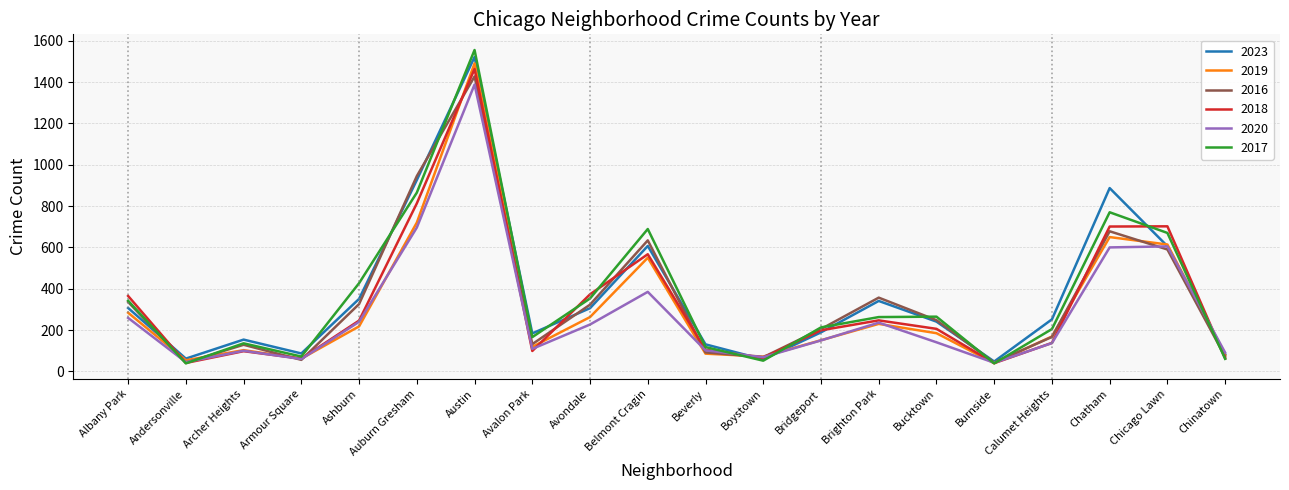

Which series changed the most between Brighton Park and Bucktown?

2016